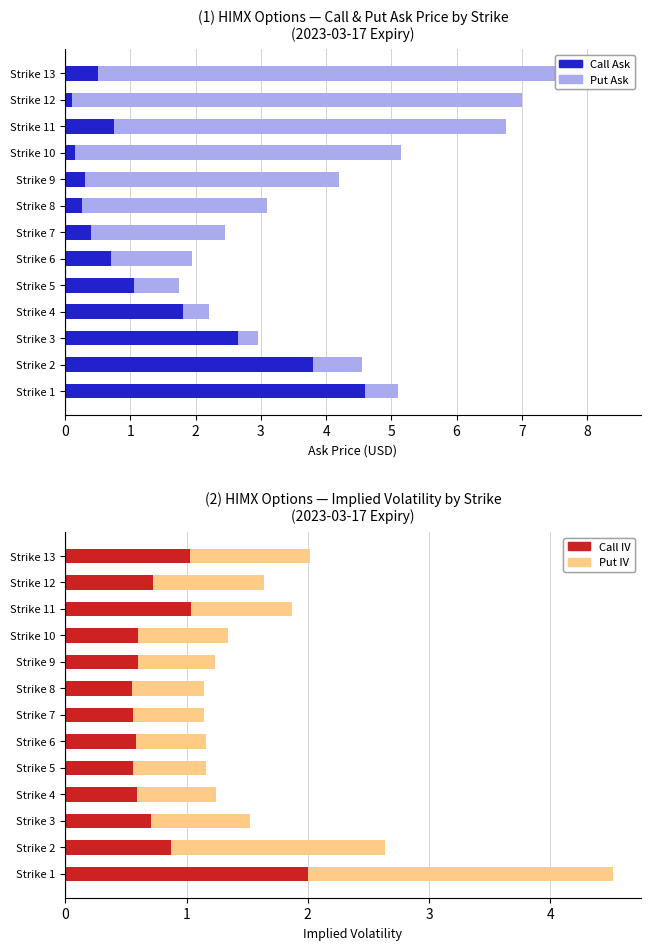

How many categories are shown in the chart?

13